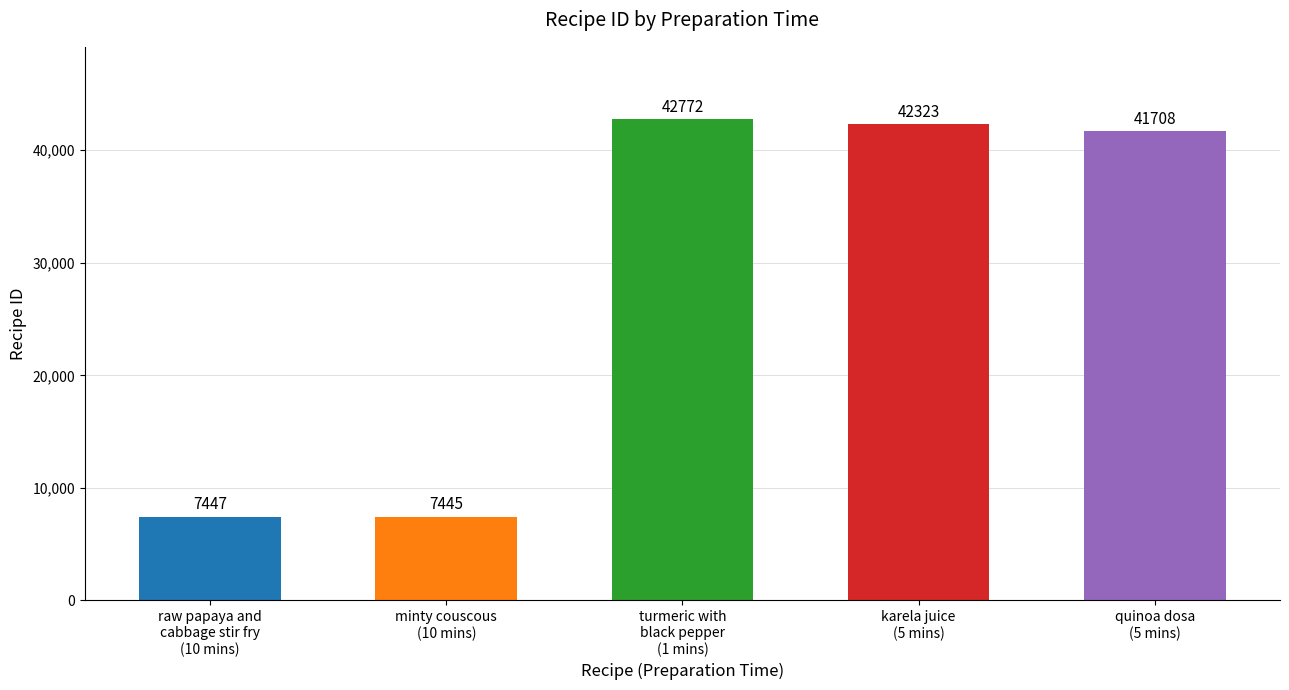

Rank the categories by value from highest to lowest.

turmeric with
black pepper
(1 mins), karela juice
(5 mins), quinoa dosa
(5 mins), raw papaya and
cabbage stir fry
(10 mins), minty couscous
(10 mins)